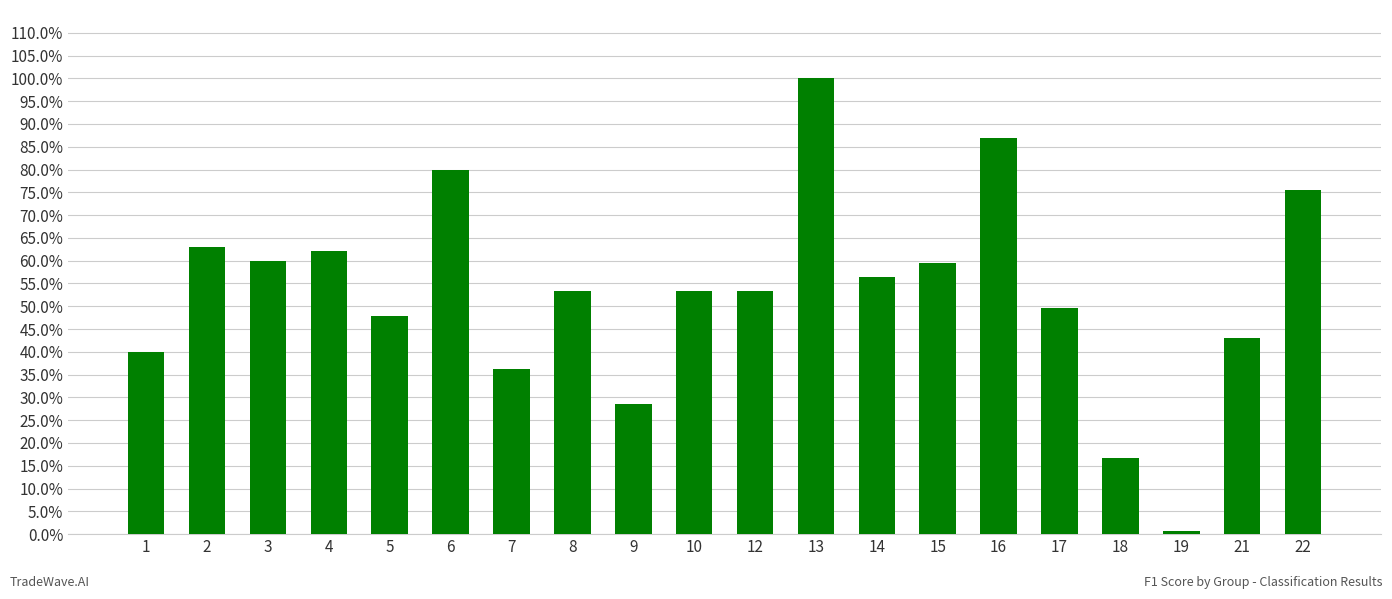

Are the bars horizontal?

No